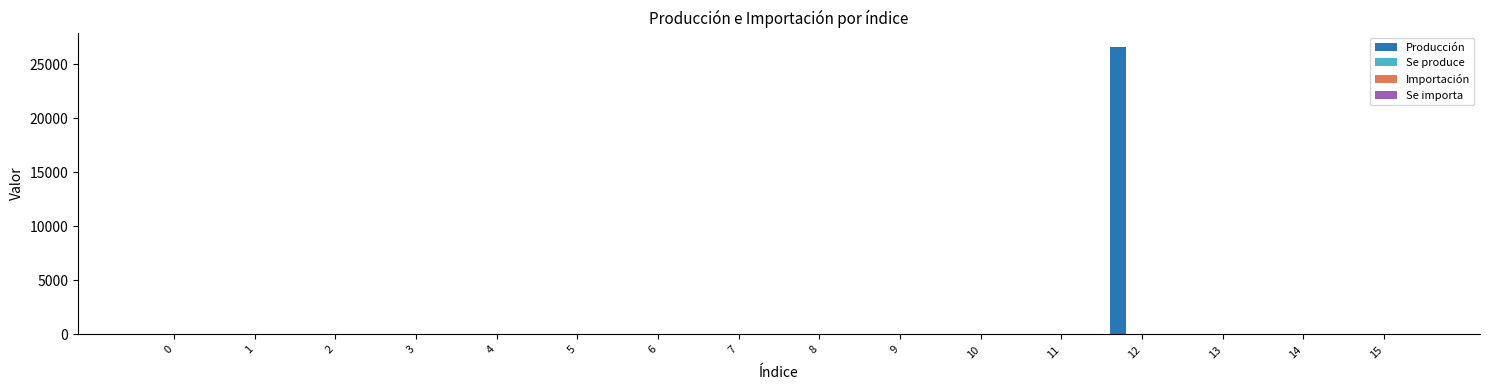

What is the maximum value shown in the chart?

26571.3